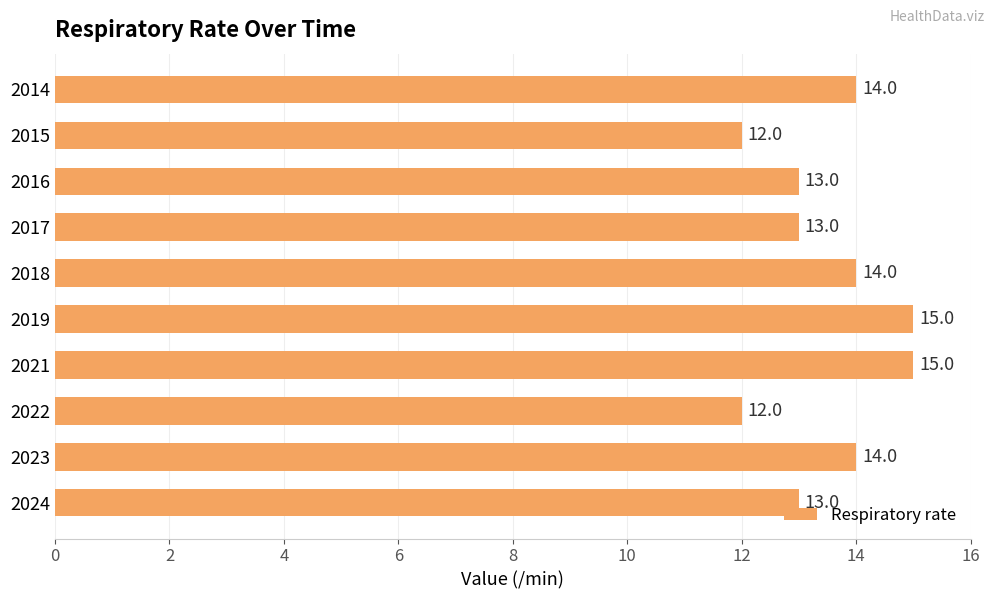

What is the sum of all values?

135